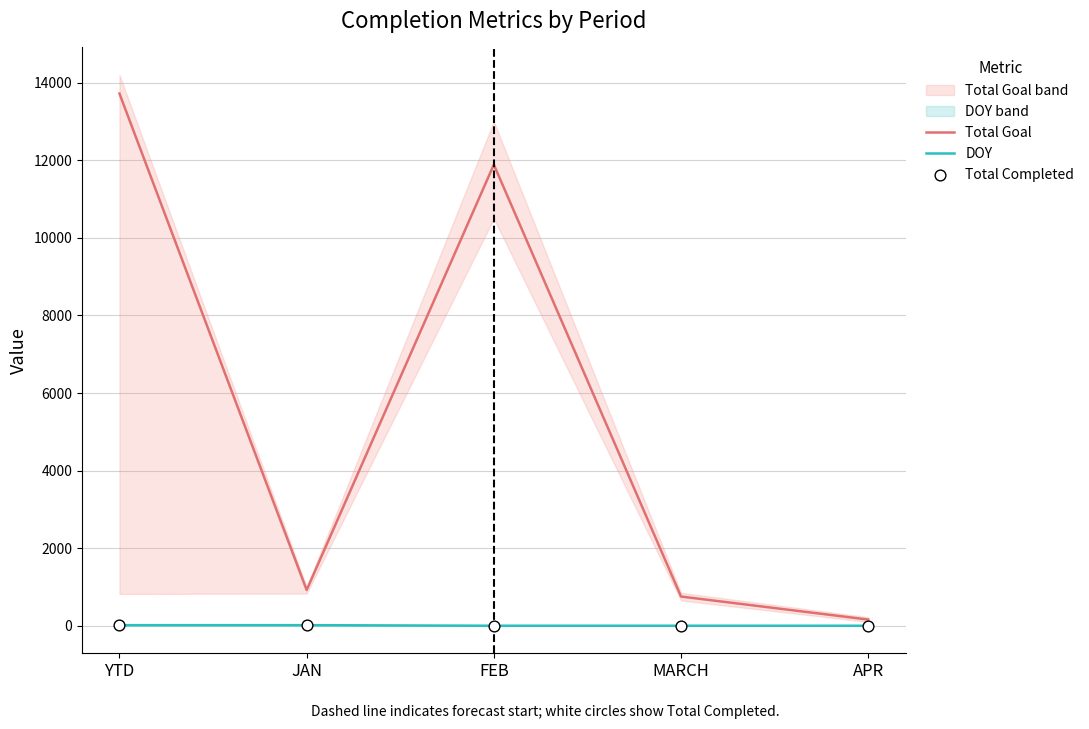

What is the total value across all series at YTD?

13759